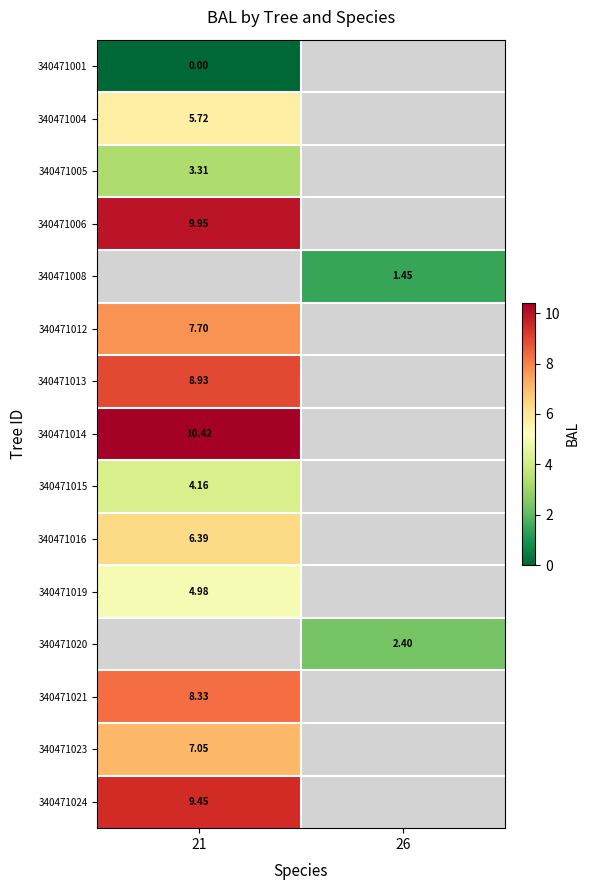

At how many categories does at least one series exceed 9?

1